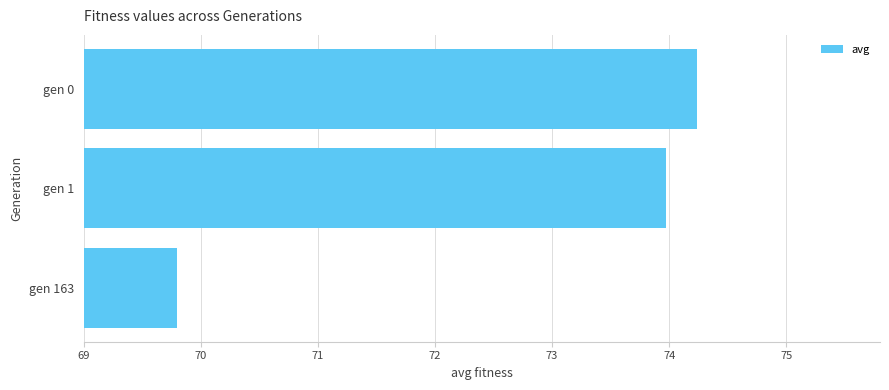

List the labels in order of value, smallest first.

gen 163, gen 1, gen 0